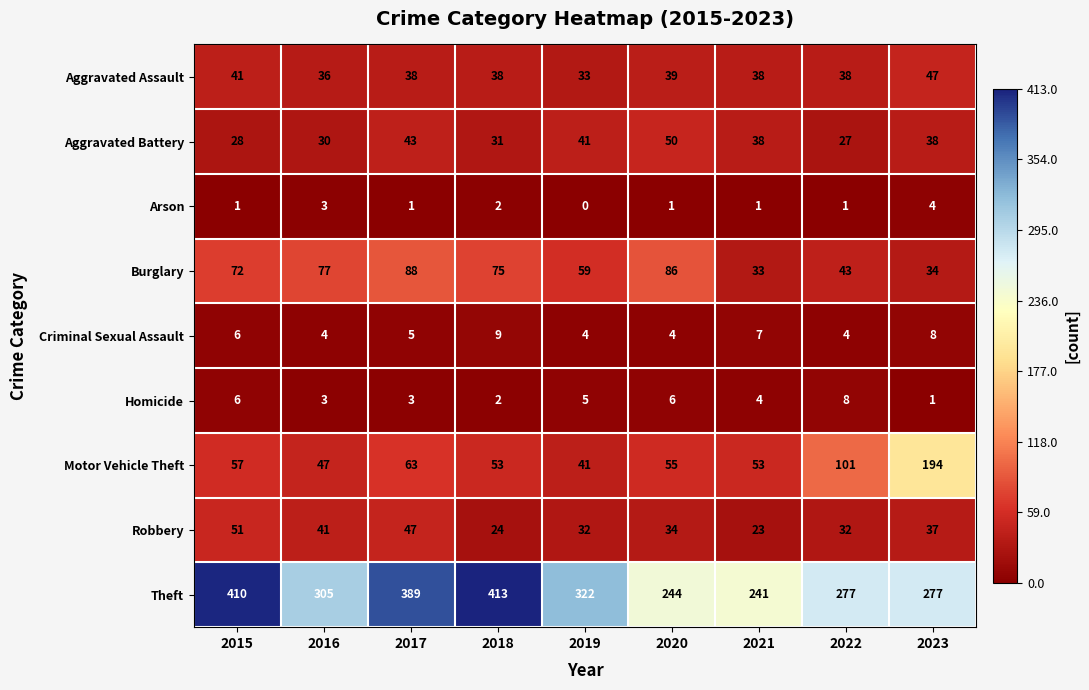

What is the difference between the maximum and second lowest values in the Motor Vehicle Theft series?

147